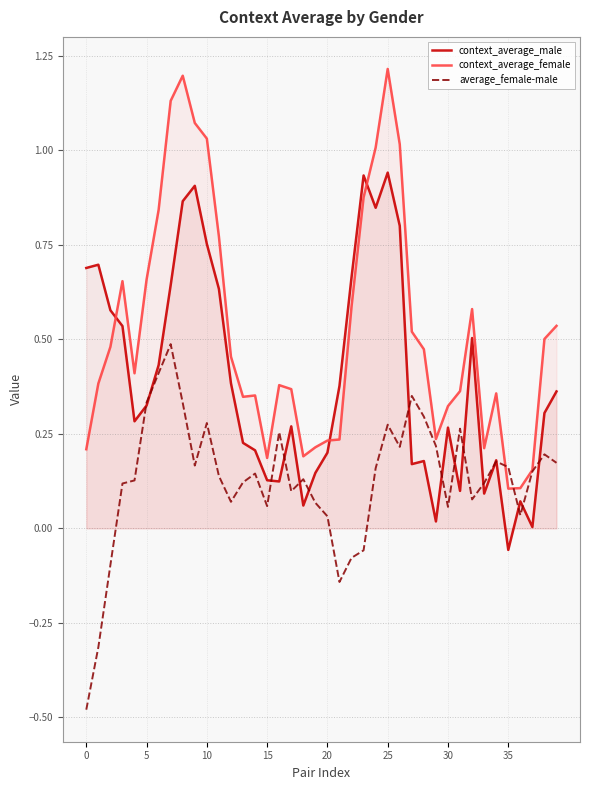

Which series has the largest total across all categories?

context_average_female